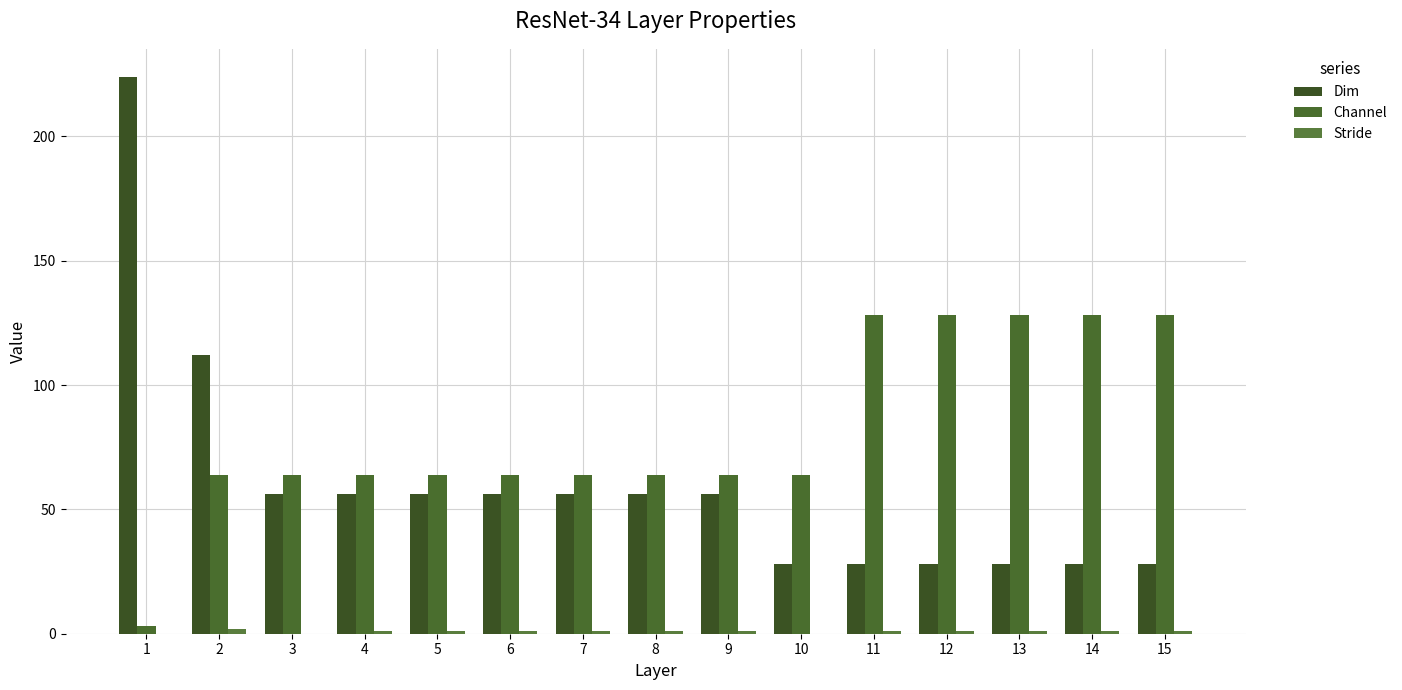

What is the greatest value displayed?

224